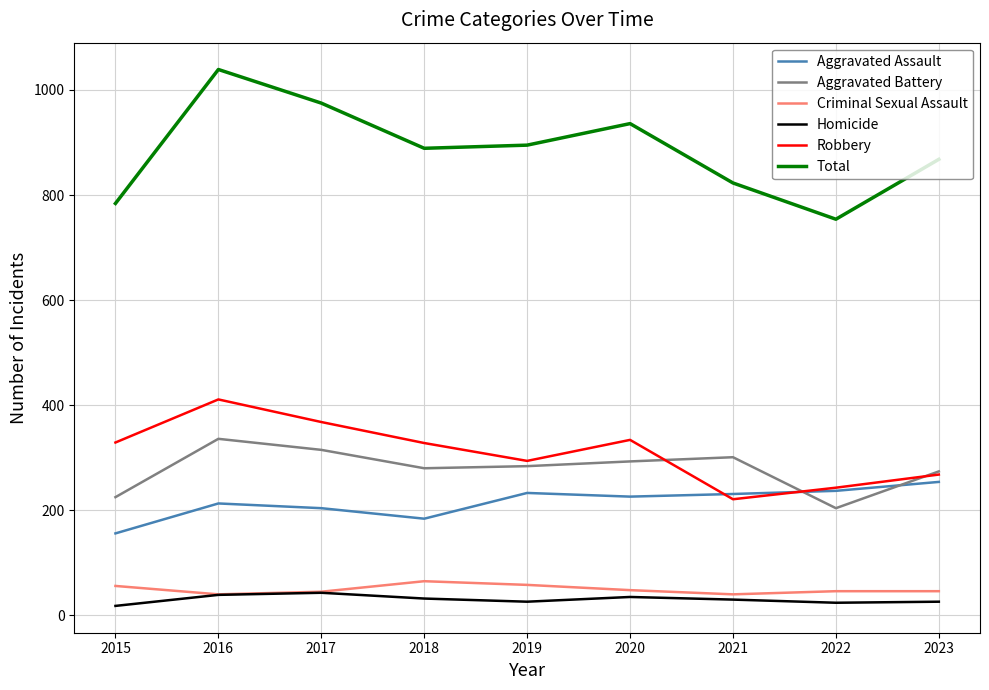

At which label does Aggravated Battery first exceed 284?

2016